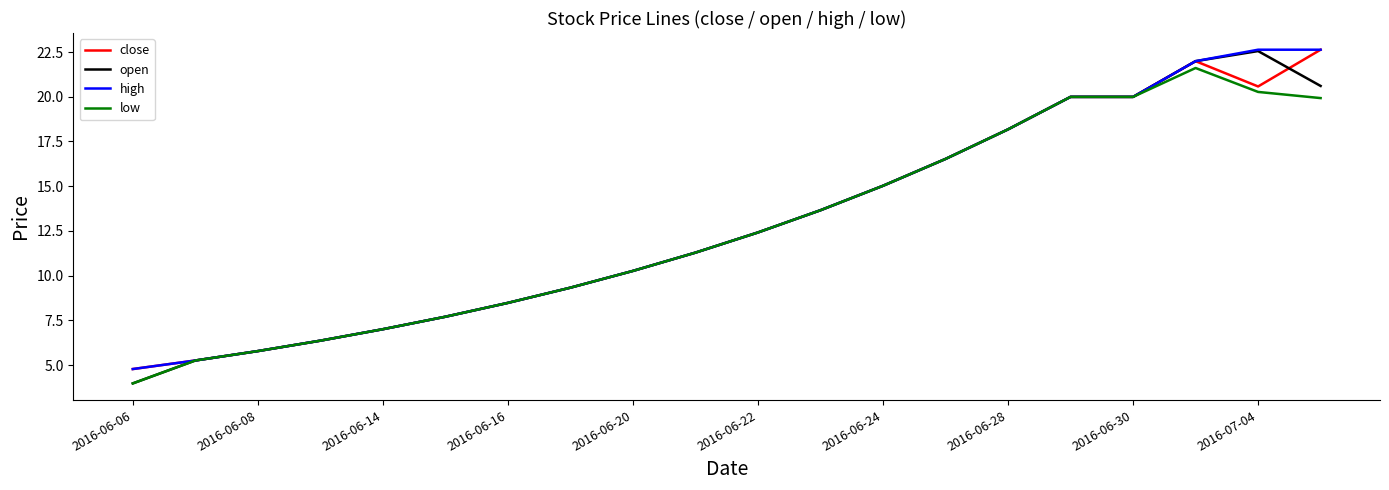

What is the maximum value shown in the chart?

22.6